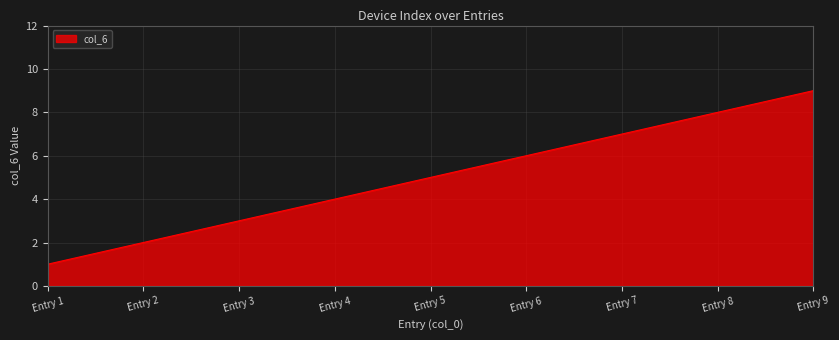

Does the chart display data point markers on the line(s)?

No